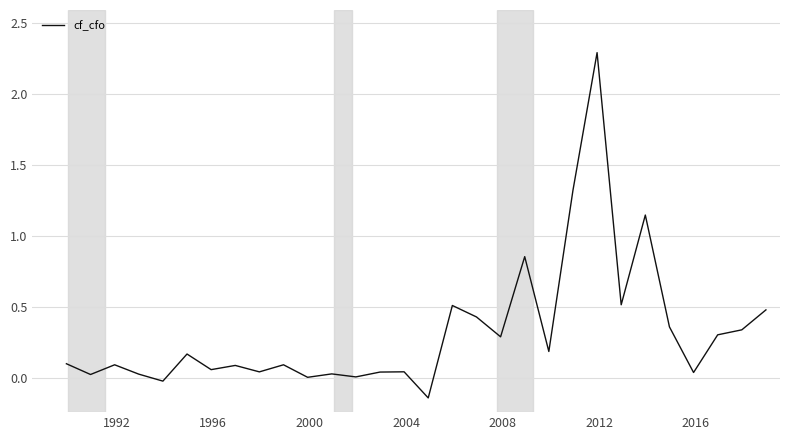

What is the difference between the maximum and minimum values?

2.4